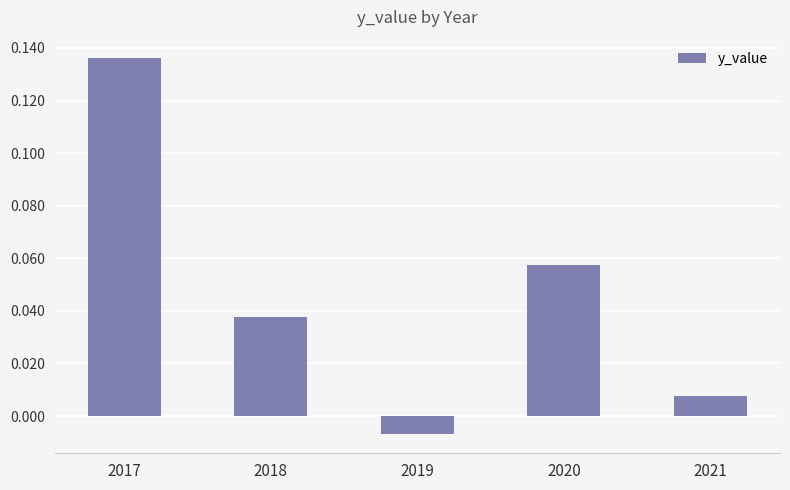

How many values are below zero?

1